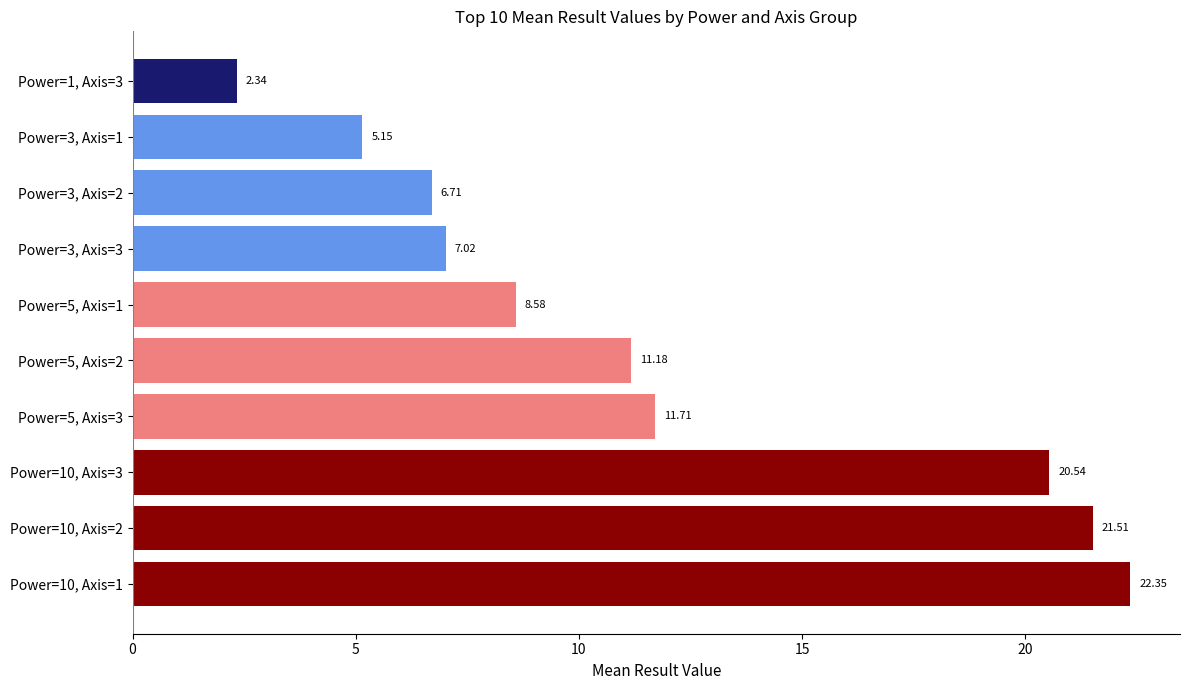

Are the bars horizontal?

Yes